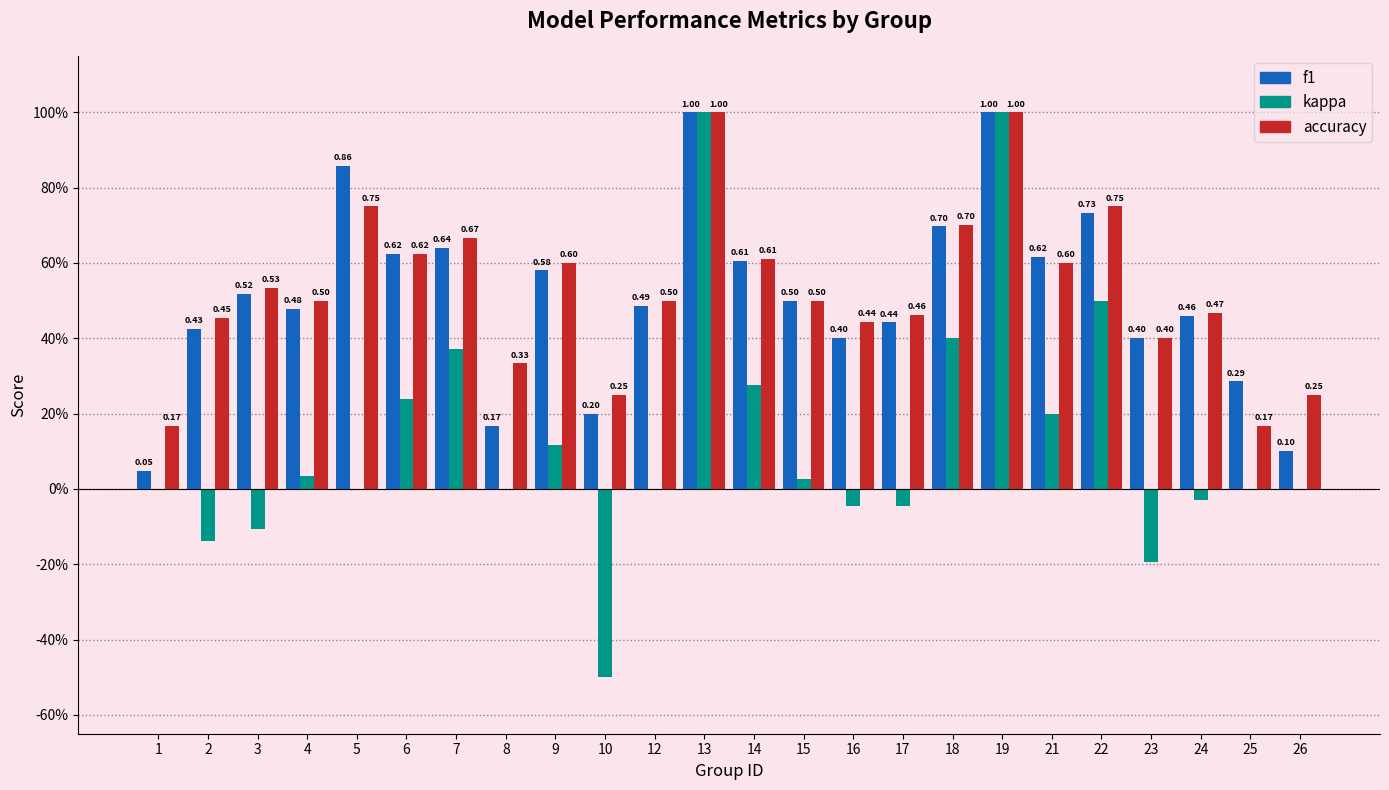

Which label corresponds to the smallest value in the chart?

10